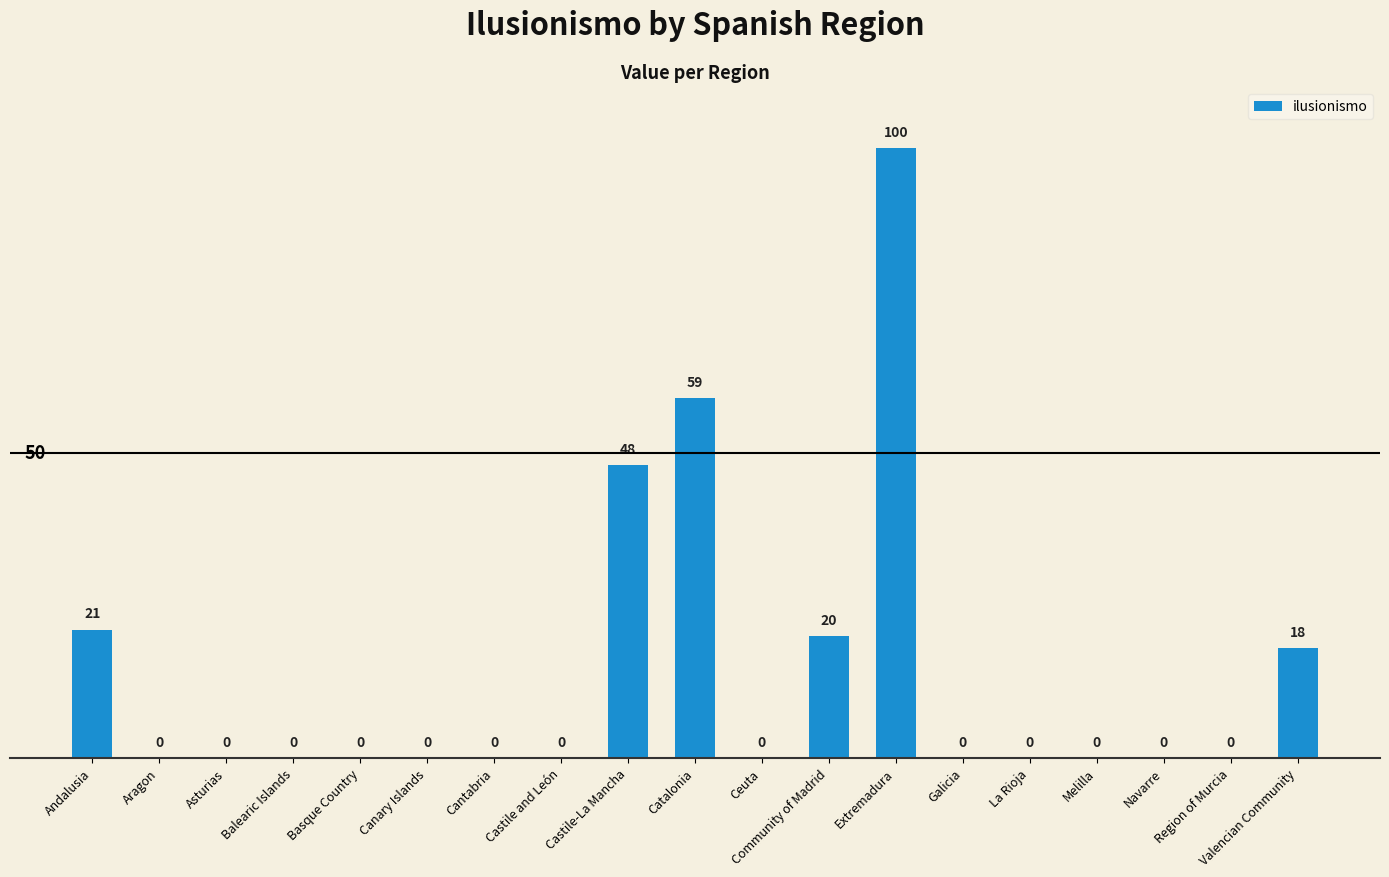

Where is the data nearest to the value 50?

Castile-La Mancha